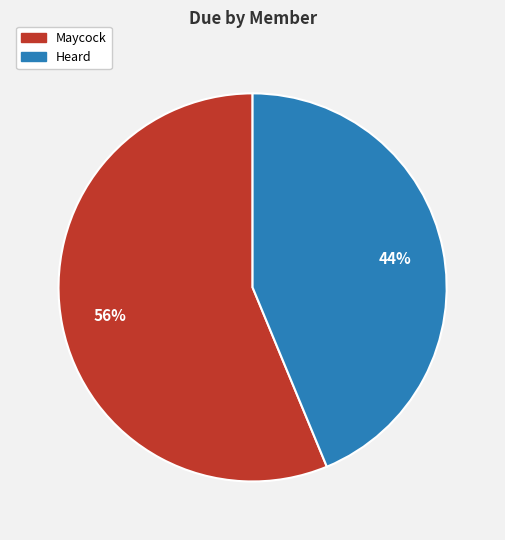

Is the sum of Maycock and Heard greater than half?

Yes